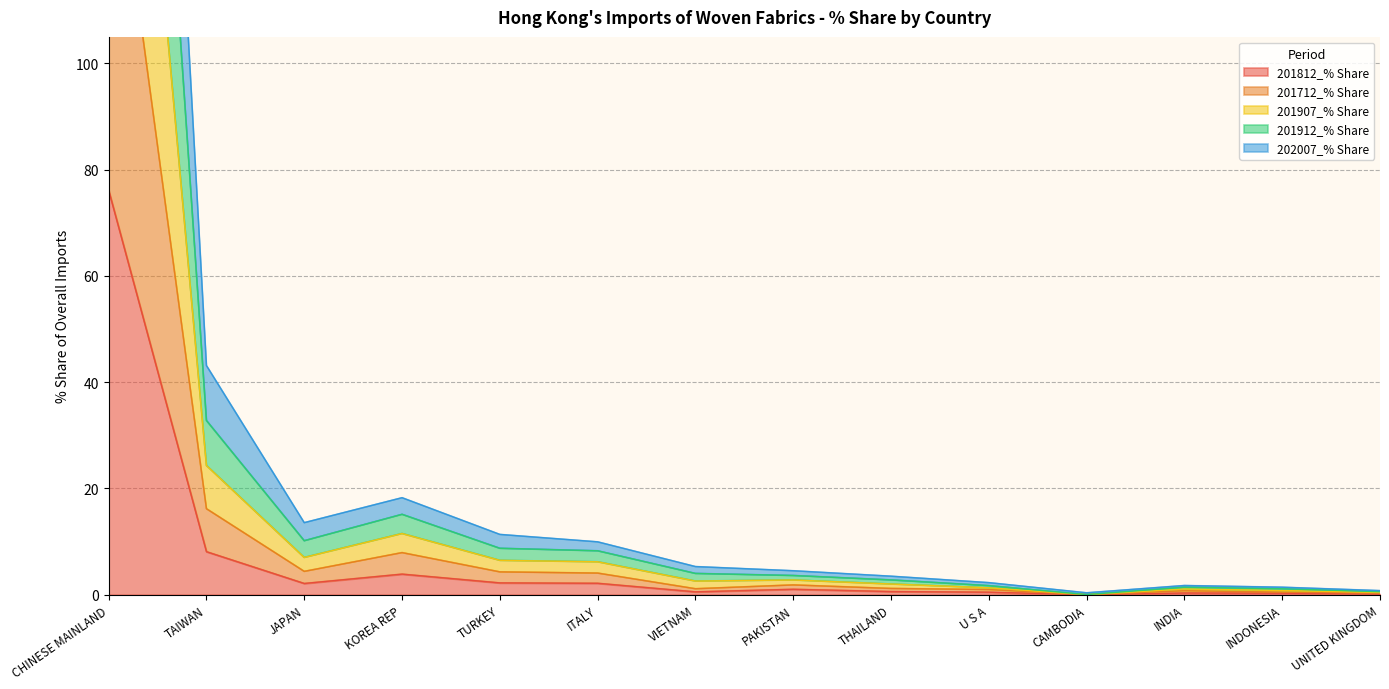

What is the label of the 7th point from the left?

VIETNAM